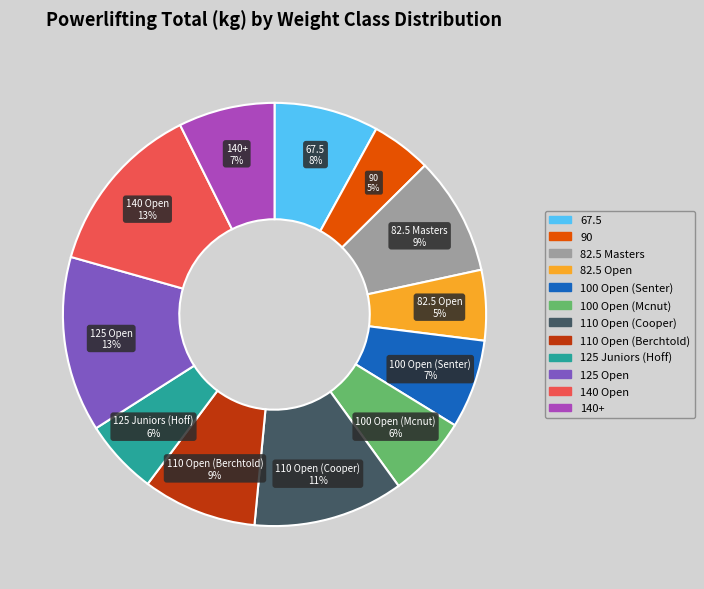

Is there a majority slice in this chart?

No